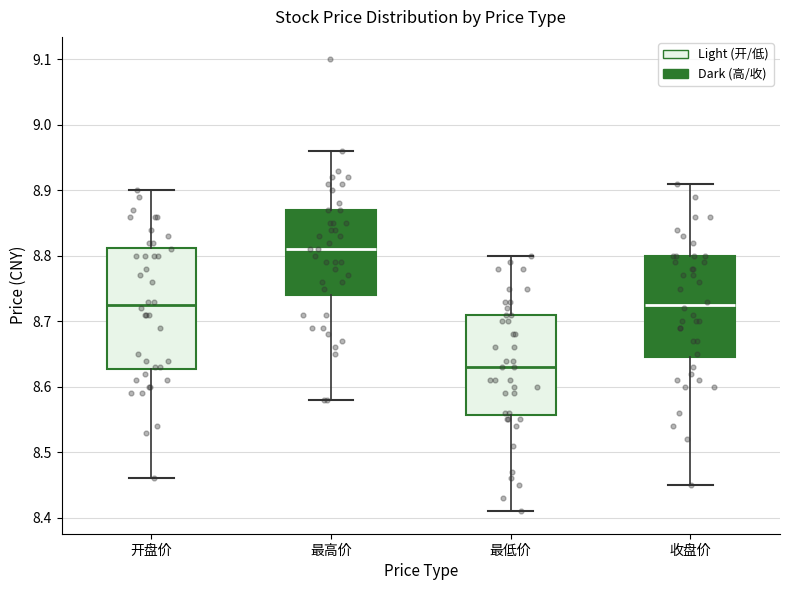

Reading left to right, transcribe this box plot: for each box, give where its median line is, the range the box spans, and where its two whiskers end, as read against the y-axis. The values are not printed on the chart, so give them approximately, as read against the axis.

开盘价: median 8.73, box 8.63 to 8.81, whiskers 8.46 to 8.90
最高价: median 8.81, box 8.74 to 8.87, whiskers 8.58 to 8.96
最低价: median 8.63, box 8.56 to 8.71, whiskers 8.41 to 8.80
收盘价: median 8.73, box 8.65 to 8.80, whiskers 8.45 to 8.91